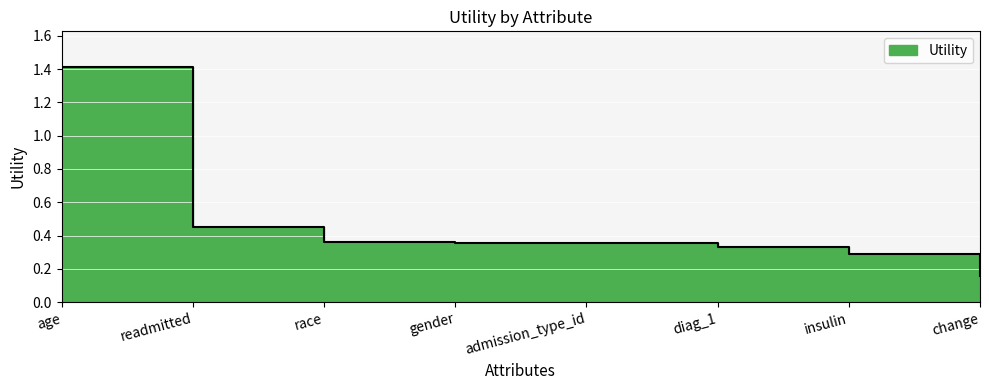

What is the greatest value displayed?

1.4